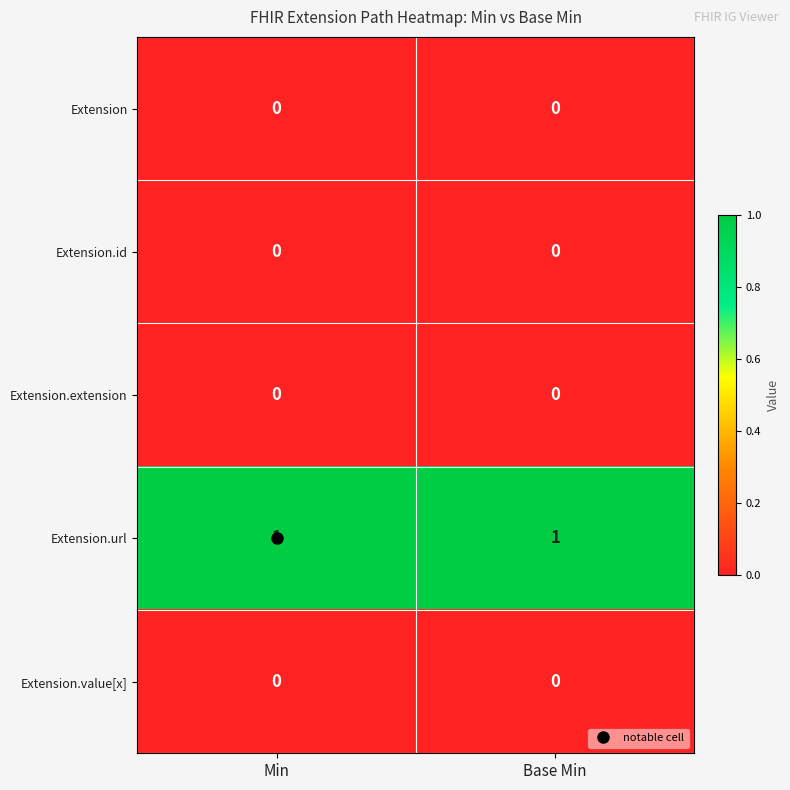

True or false: Extension has a value of 0 at Base Min.

True